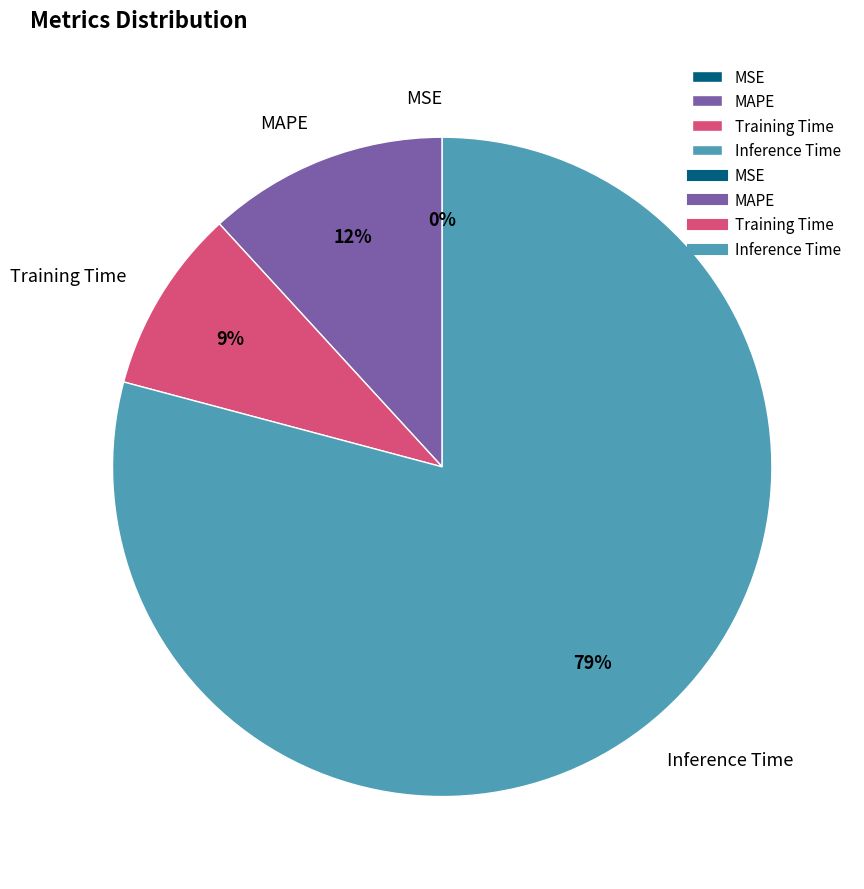

Which has a higher value, Training Time or Inference Time?

Inference Time